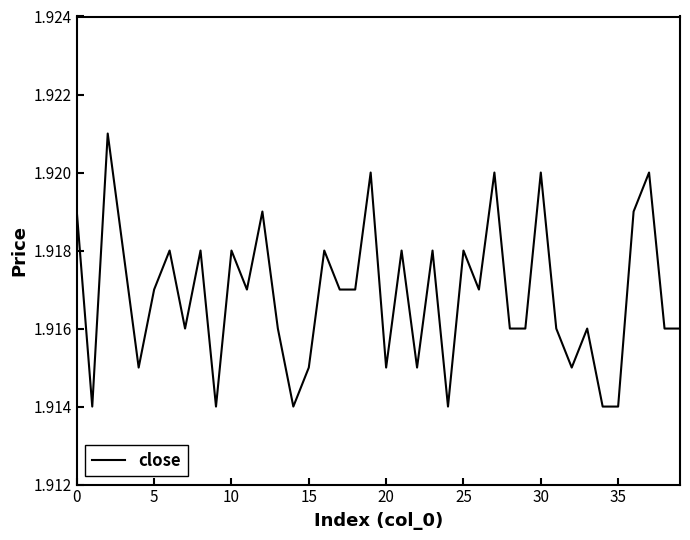

Is it true that the value at 35 is 1.1?

False